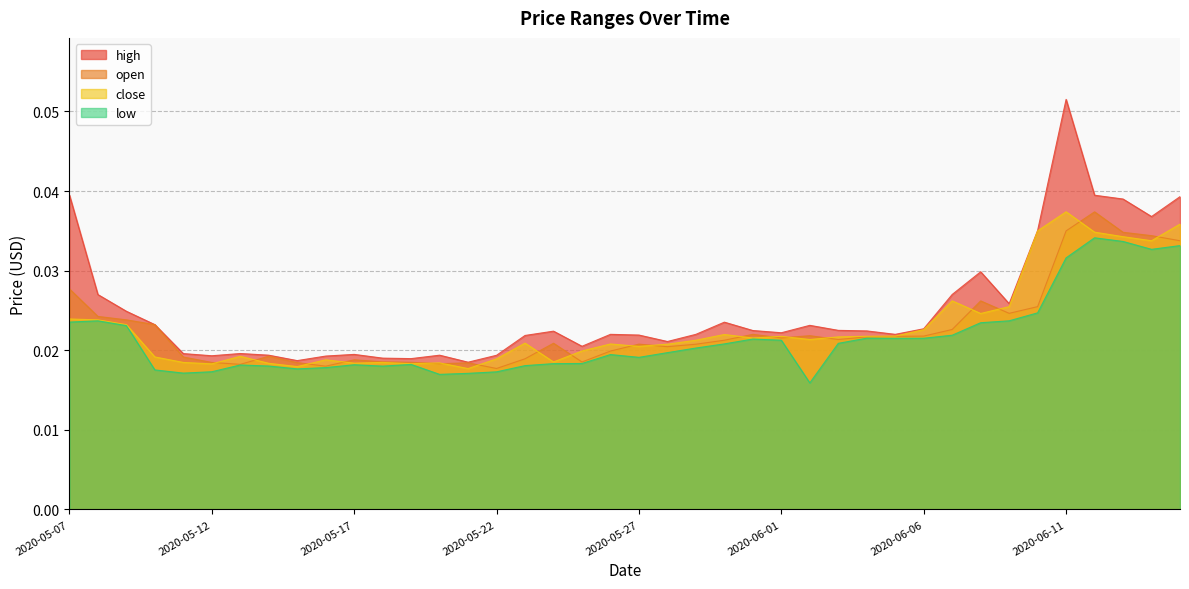

Between 2020-05-19 and 2020-06-08, which series saw the biggest shift?

high